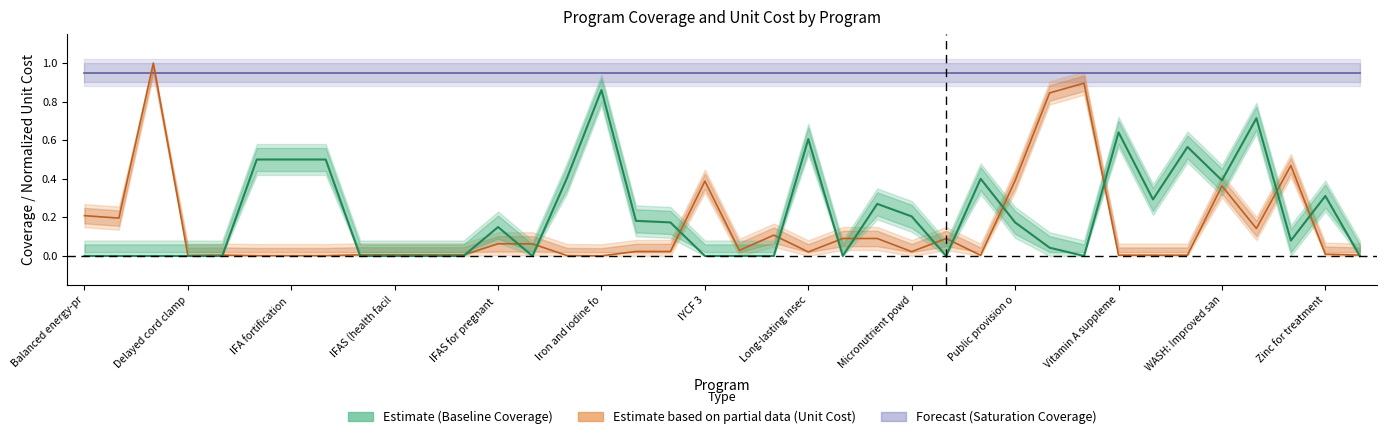

Which series has the largest range (max minus min)?

unit_cost